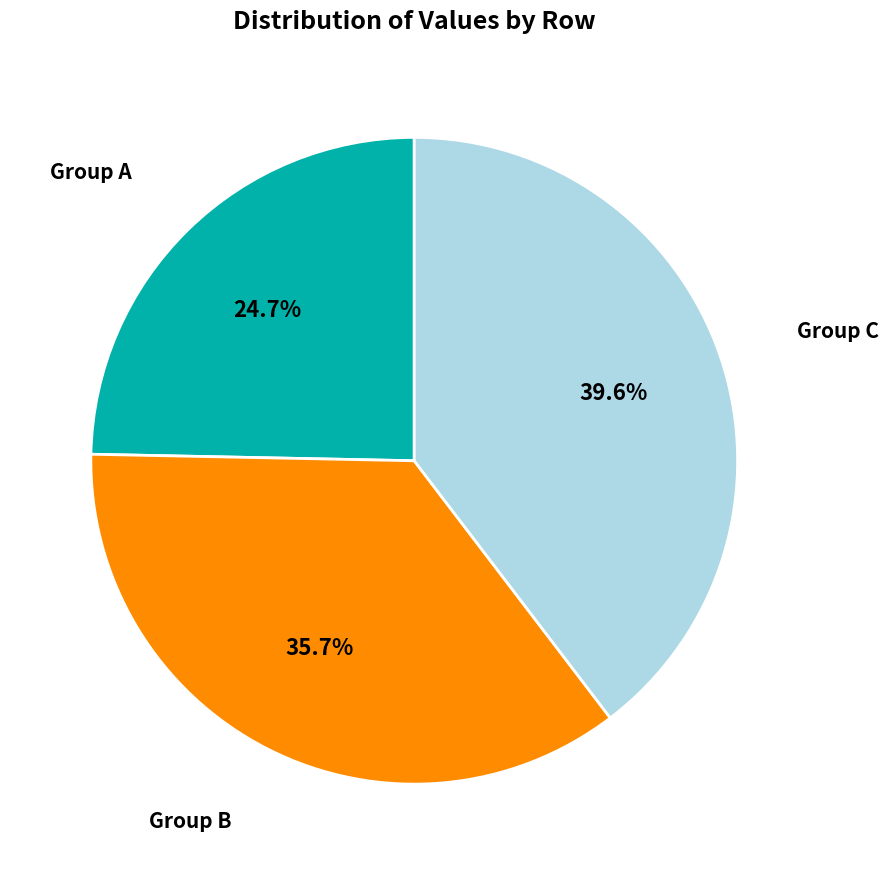

Does any single category account for the majority?

No